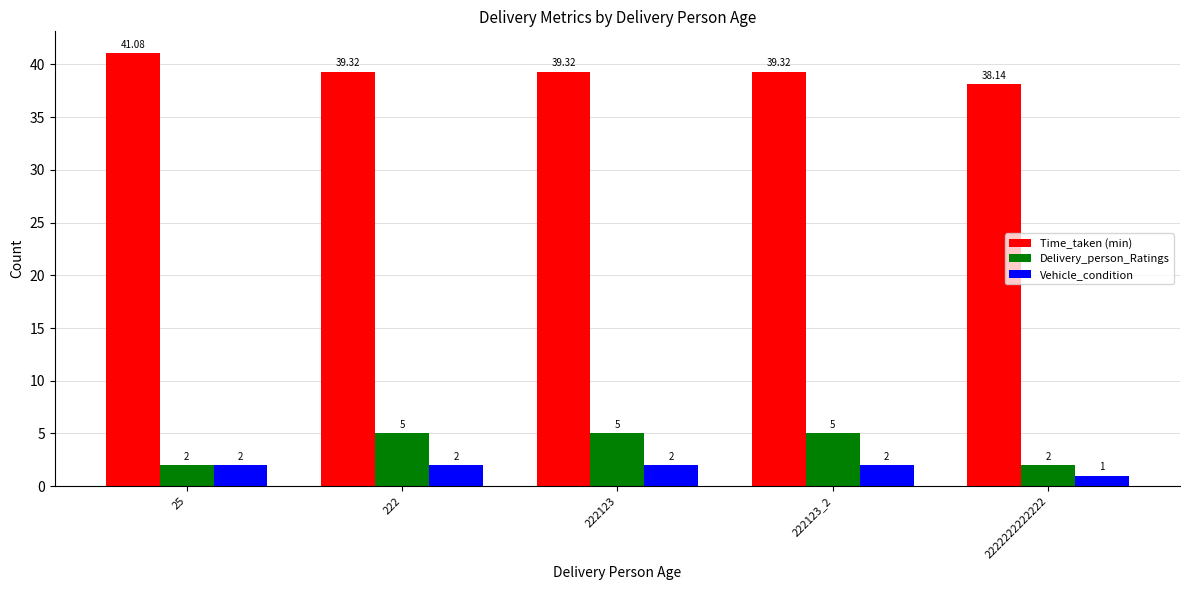

Is the value of Vehicle_condition at 25 greater than the value of Time_taken (min) at 25?

No